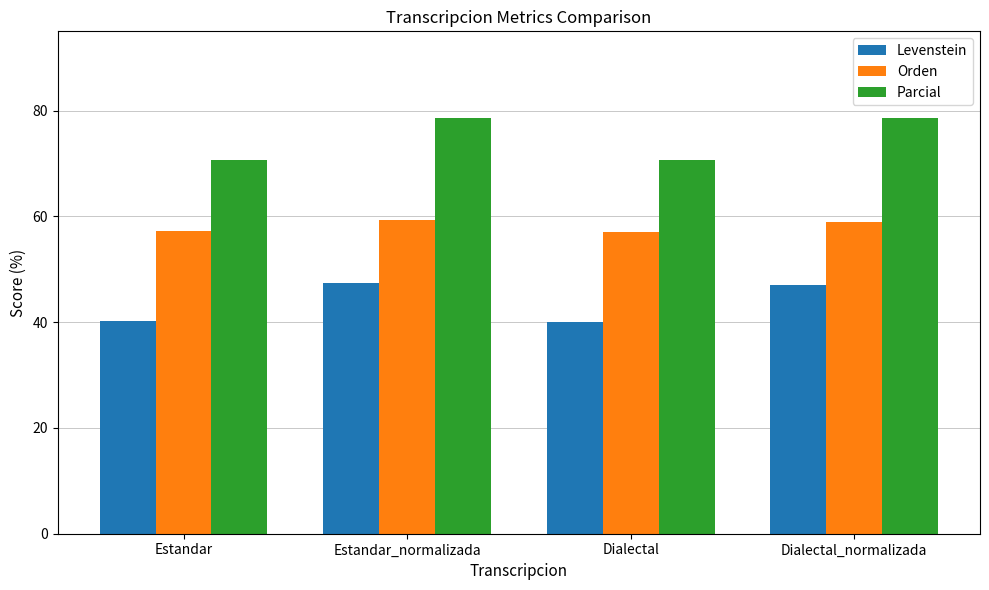

How many data points does each series have?

4